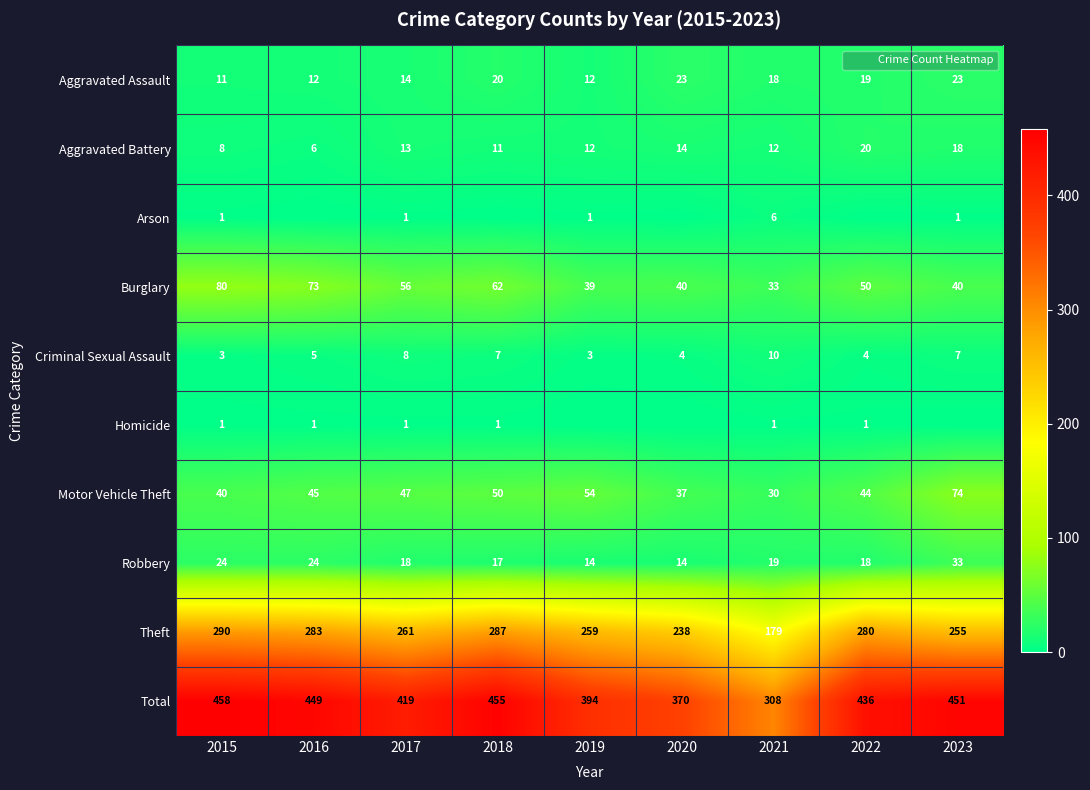

What is the maximum value for Aggravated Assault?

23